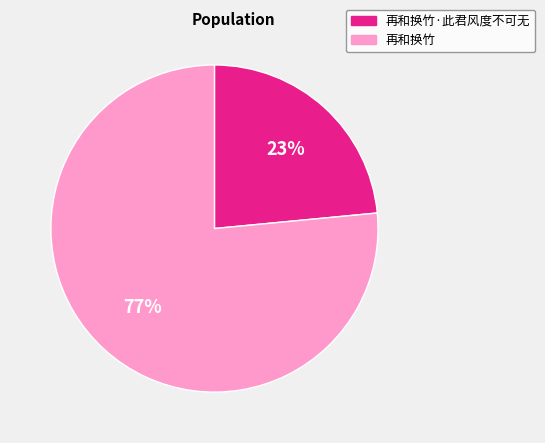

Does 再和换竹 represent more than half of the total?

Yes